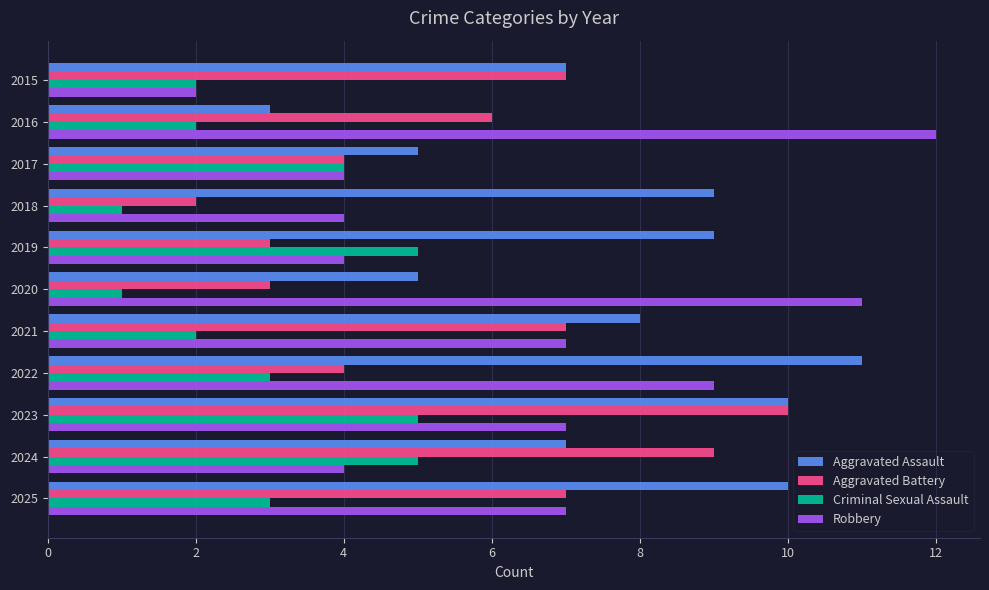

Which series has the largest range (max minus min)?

Robbery